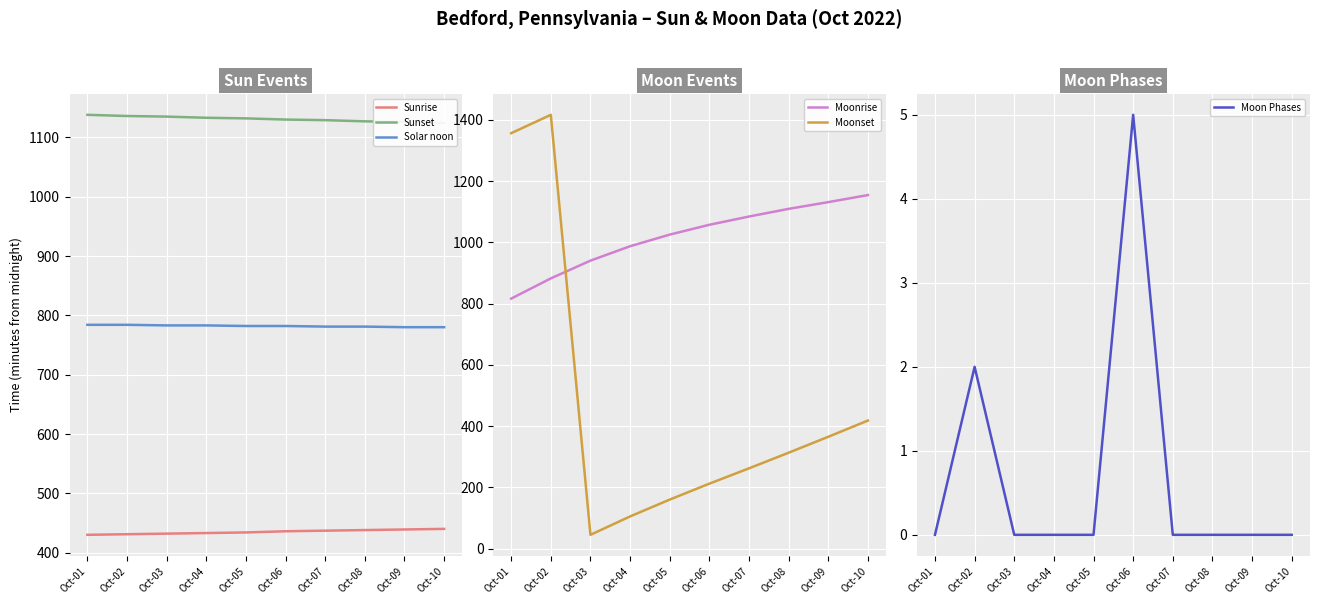

List the series in order of their peak value, lowest first.

Moon Phases, Sunrise, Solar noon, Sunset, Moonrise, Moonset